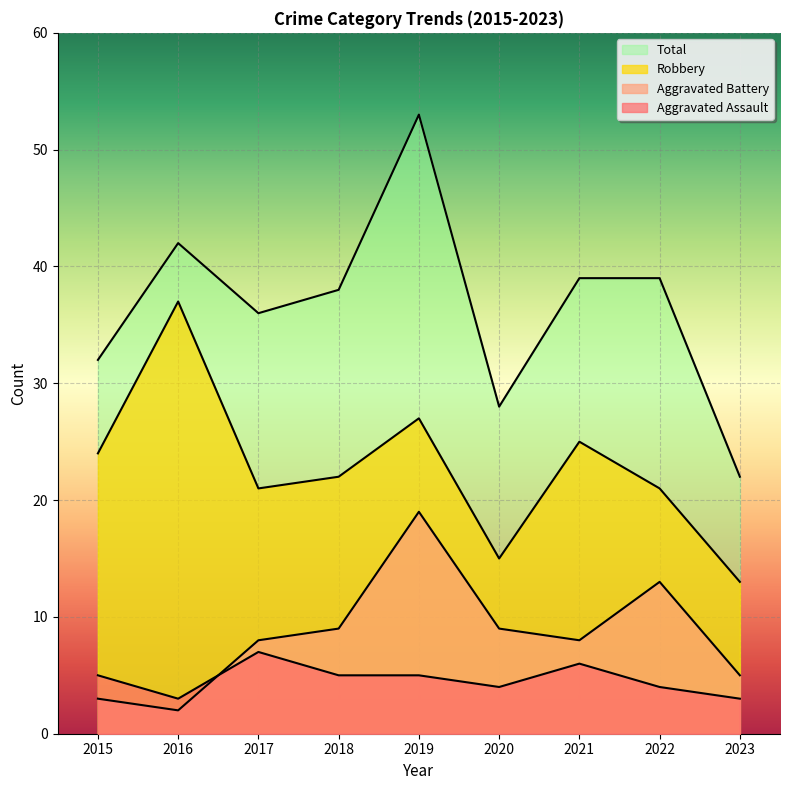

True or false: Aggravated Assault has more than 0 points higher than both neighbors.

True